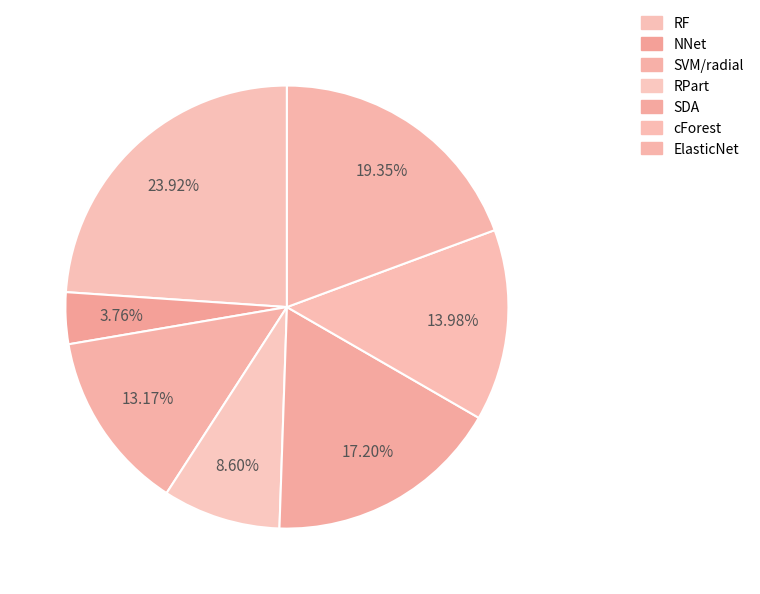

How many segments does this pie chart have?

7